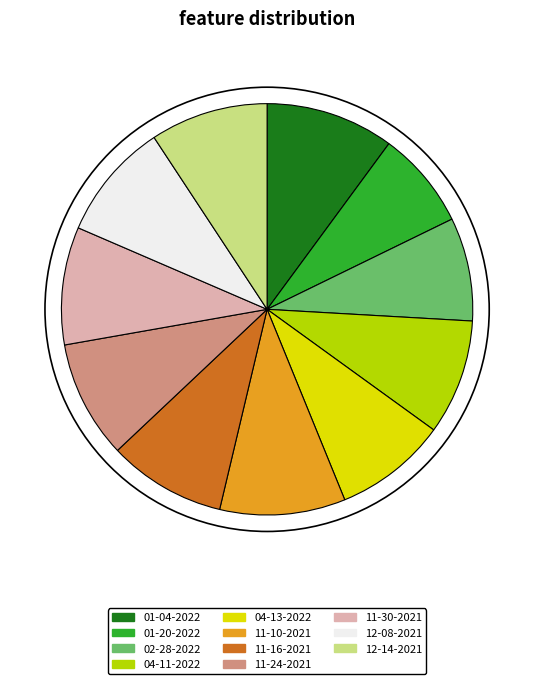

The 12-14-2021 slice represents 9% of the pie. True or false?

True